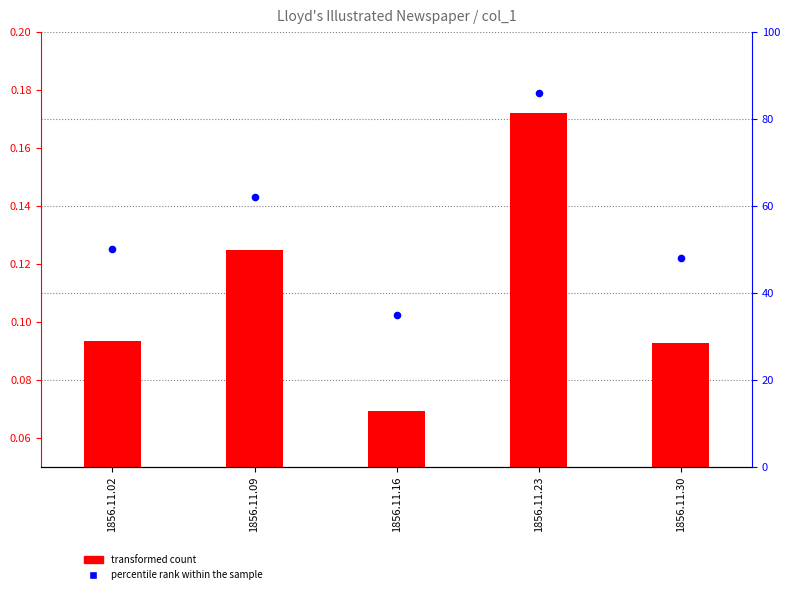

At how many categories does at least one series exceed 47?

4